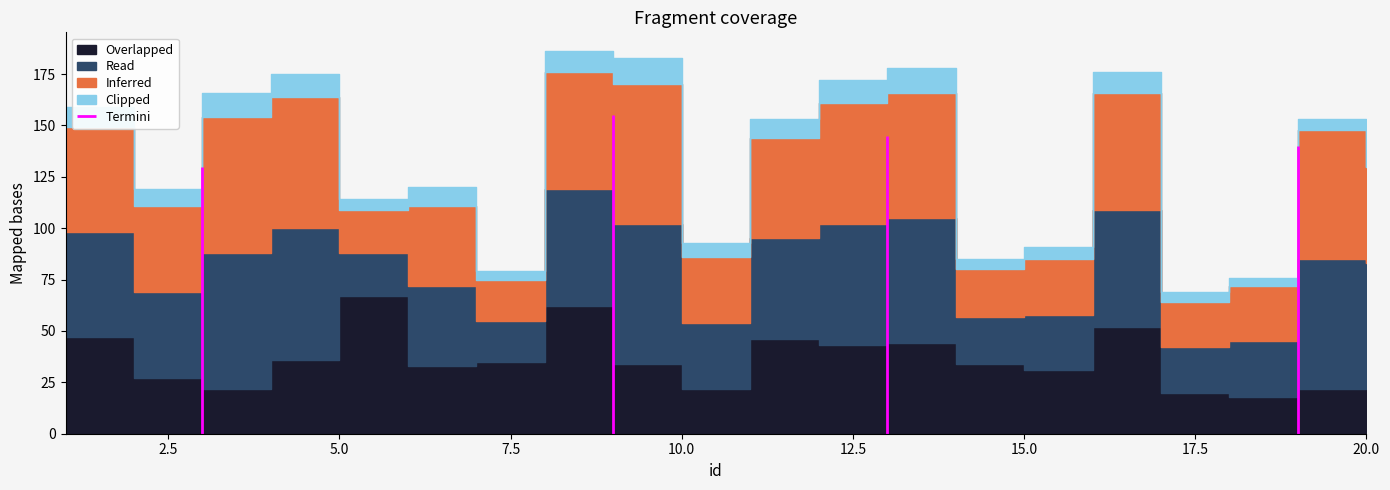

What is the difference between the highest and lowest values at 6?

30